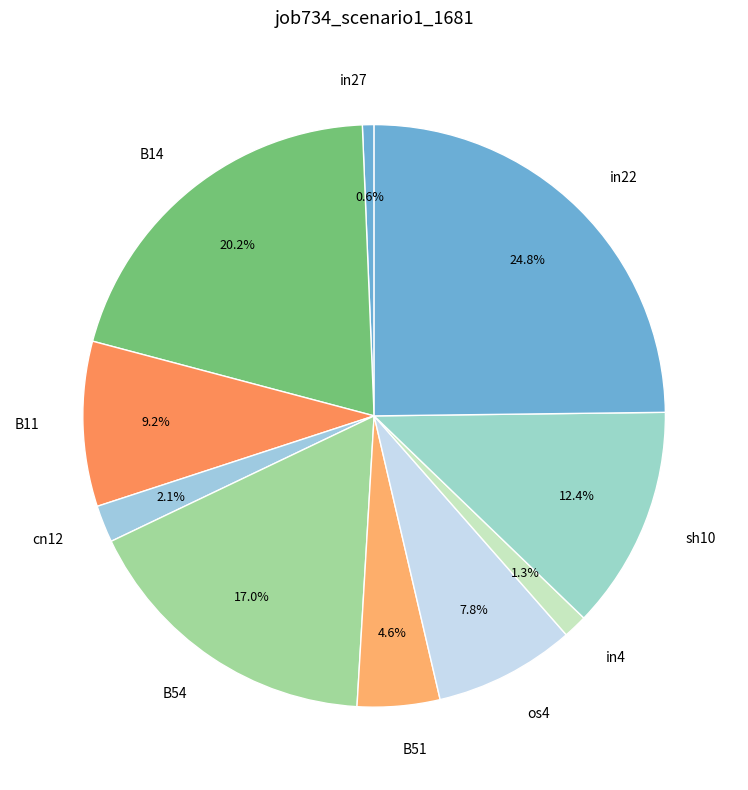

True or false: B51 accounts for 5% of the total.

True